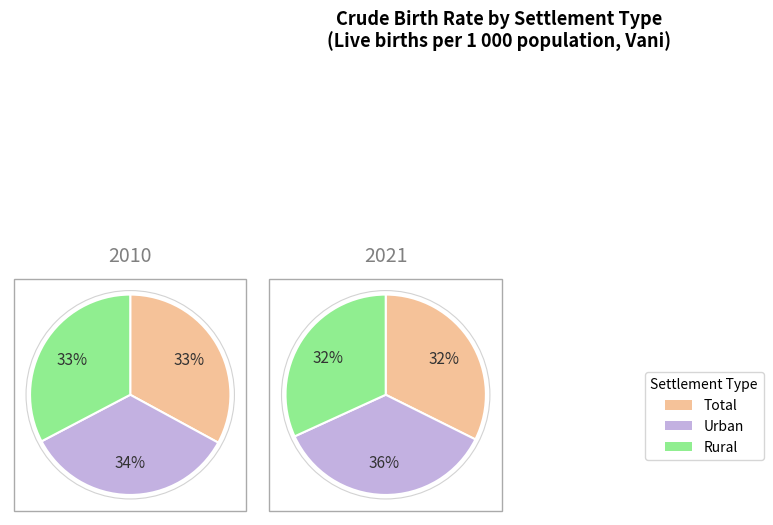

Is there any slice that represents more than half of the pie?

No